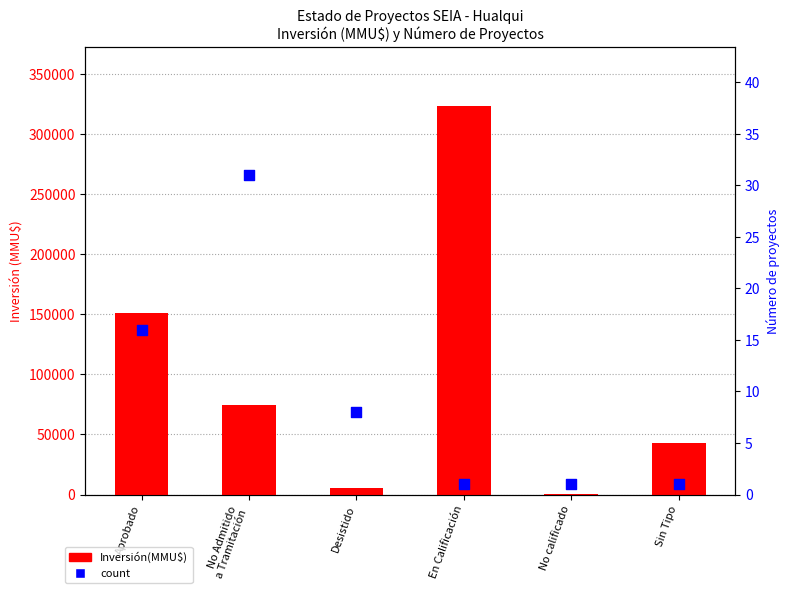

At which category is the sum across all series the highest?

En Calificación